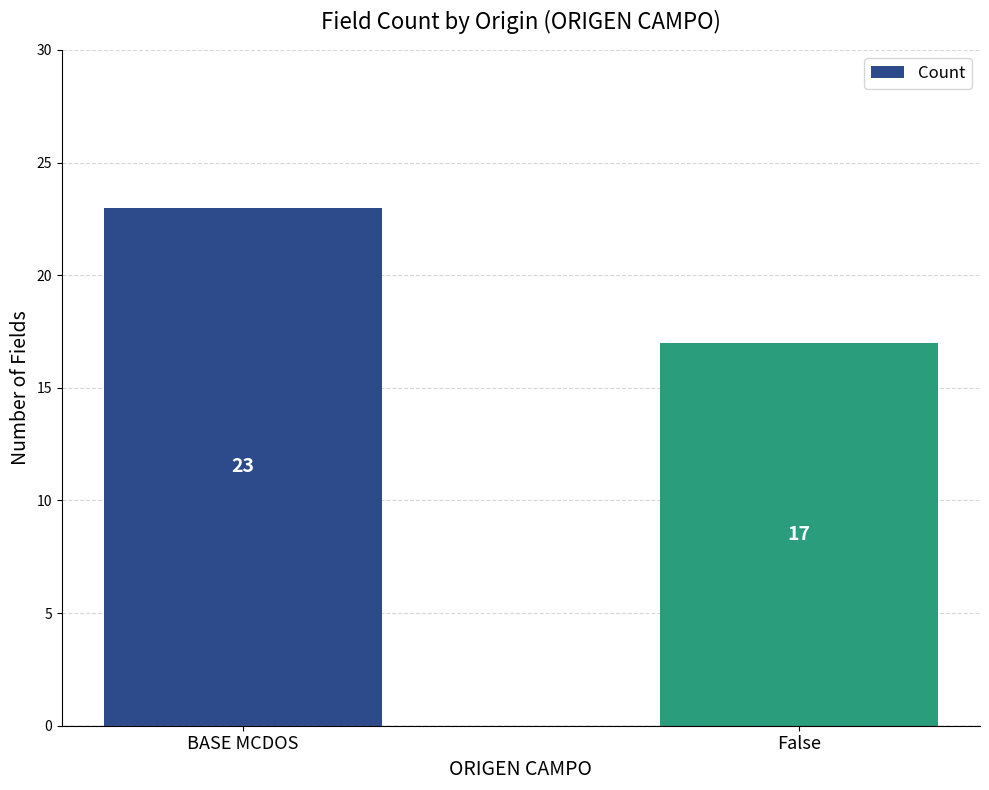

Approximately how many times larger is the value at BASE MCDOS compared to False?

1.4